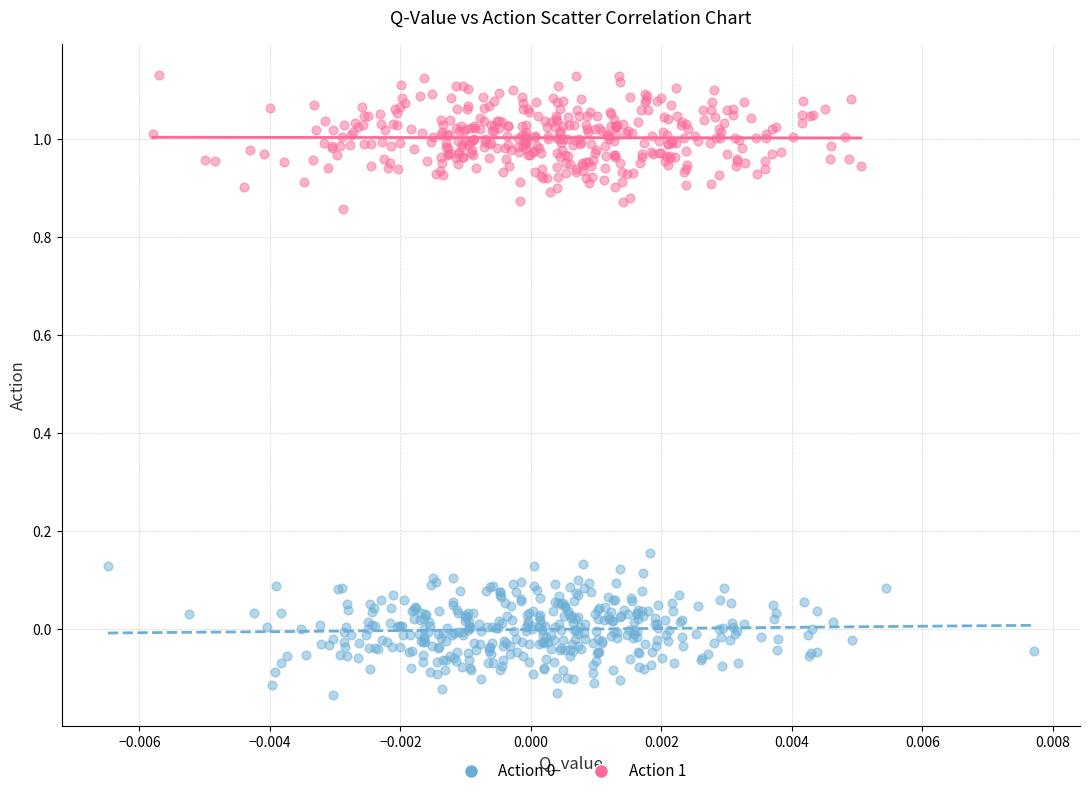

Which series reaches the maximum Y coordinate?

Action 1